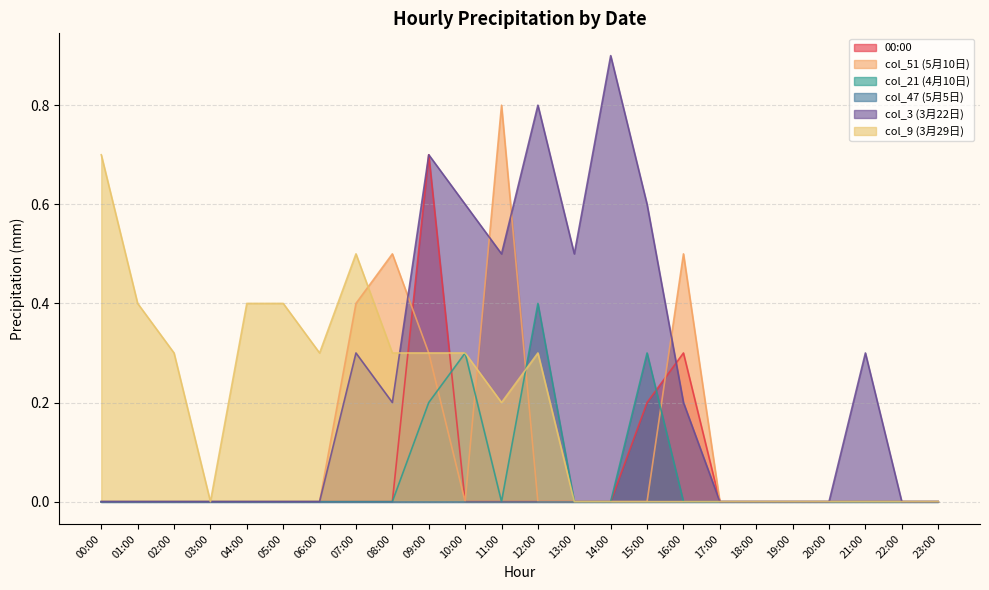

Which series has the largest range (max minus min)?

col_3 (3月22日)